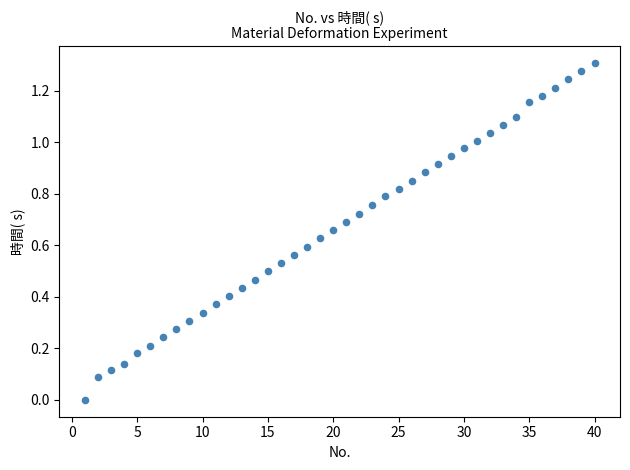

What is the range of X values (max minus min)?

39.0